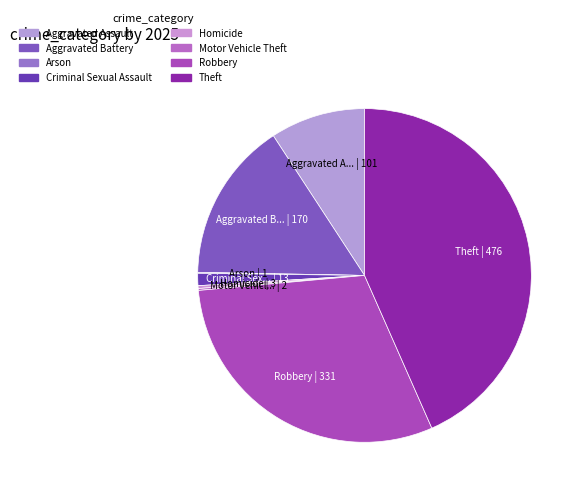

Which slice is the smallest?

Arson